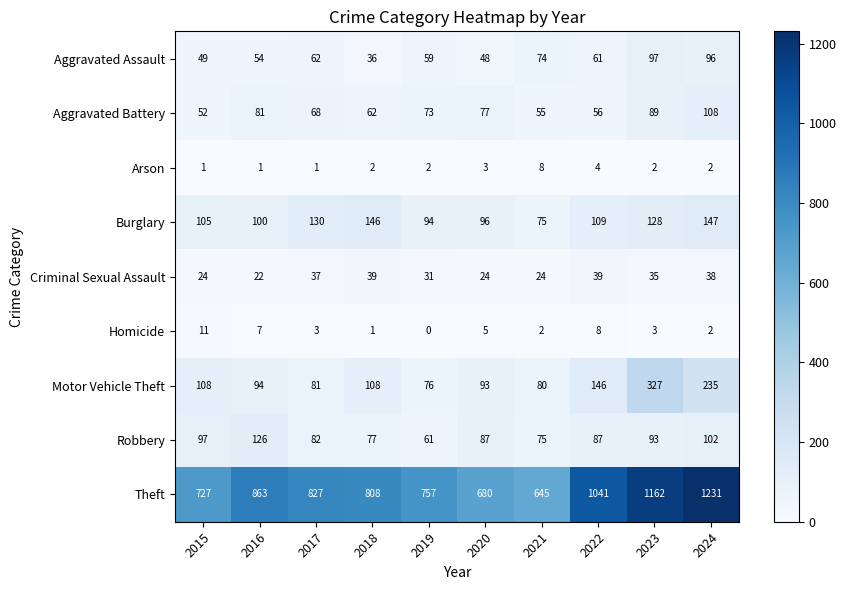

At 2020, list the series in order from smallest to largest.

Arson, Homicide, Criminal Sexual Assault, Aggravated Assault, Aggravated Battery, Robbery, Motor Vehicle Theft, Burglary, Theft